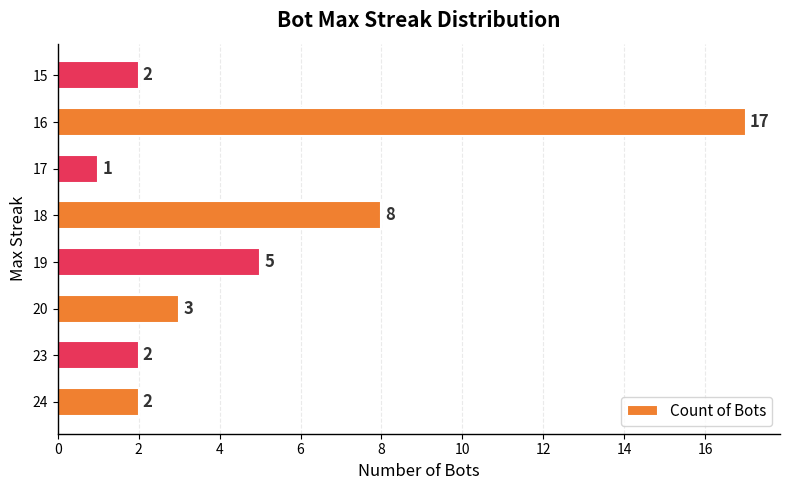

What is the difference between the second highest and minimum values?

7